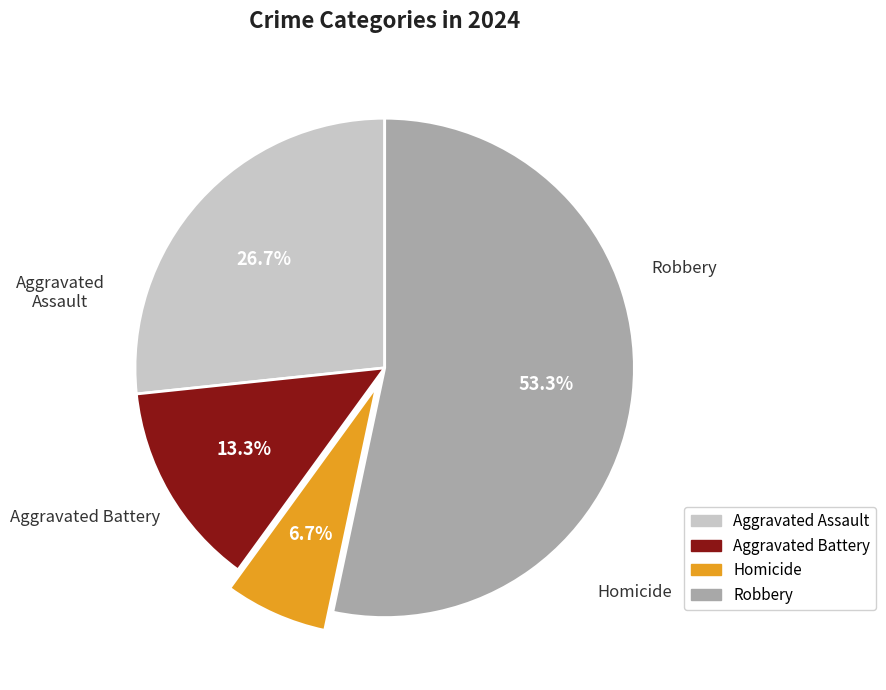

What is the smallest slice in the pie chart?

Homicide